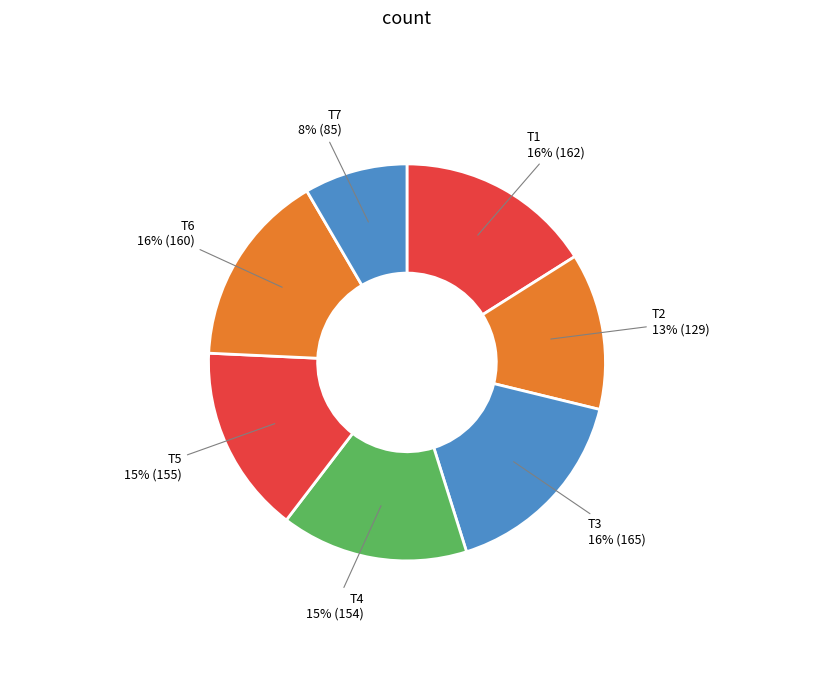

Is there any slice that represents more than half of the pie?

No